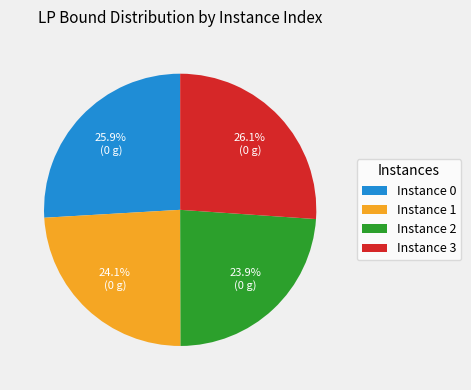

What is the ratio of the value at Instance 1 to the value at Instance 0?

0.9